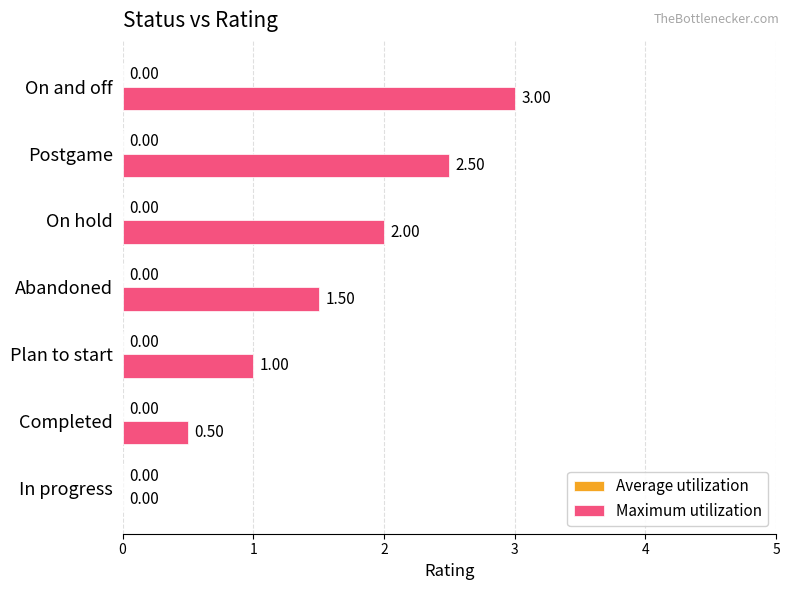

At which category does the chart reach its peak across all series?

On and off